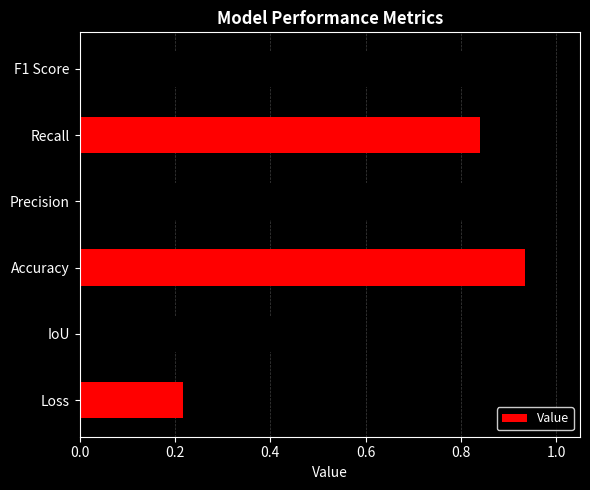

The value at Precision is 0.3. True or false?

False